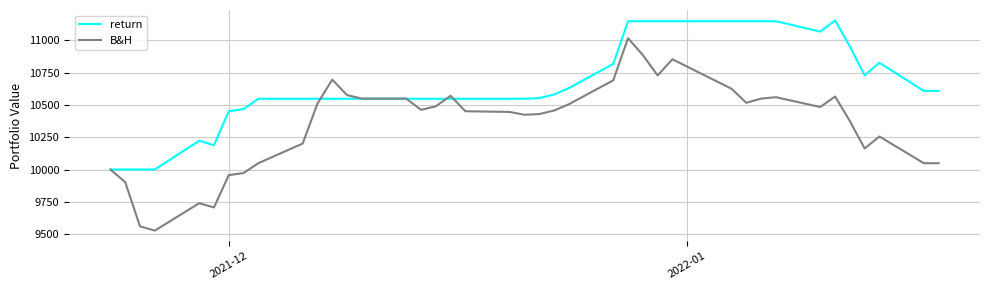

Which series has the largest range (max minus min)?

B&H